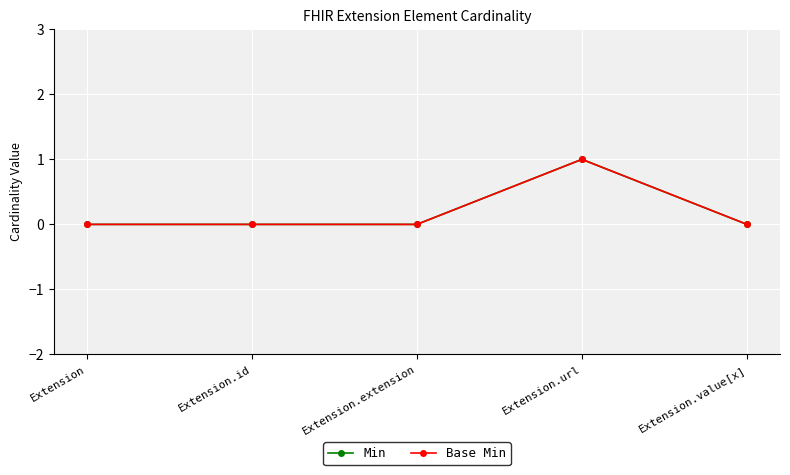

Is it true that Base Min equals 1 at Extension.url?

True